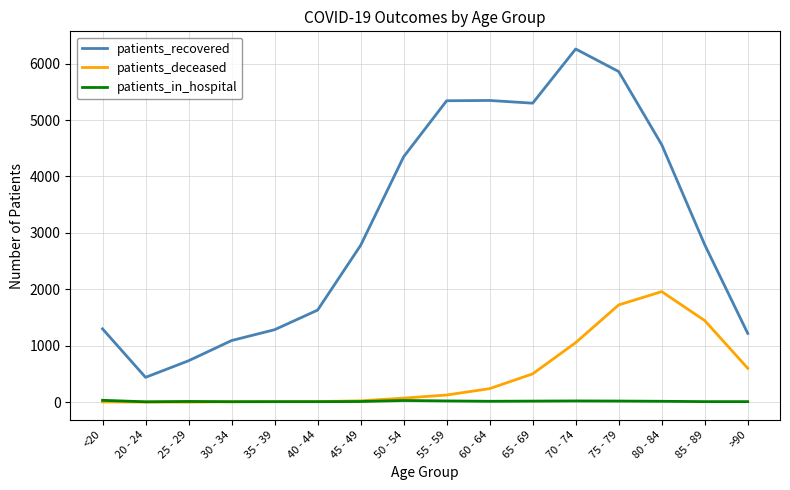

List the series in order of their peak value, lowest first.

patients_in_hospital, patients_deceased, patients_recovered